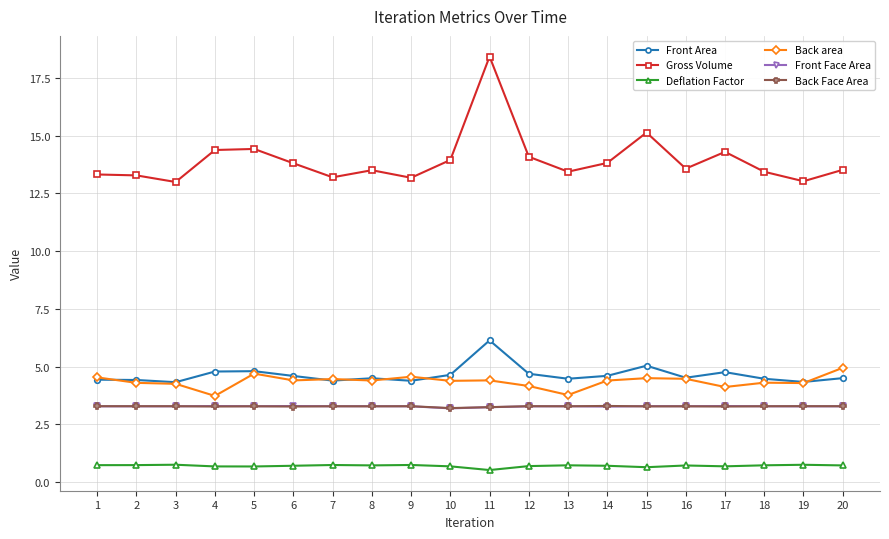

What is the lowest value of the Front Area series?

4.3